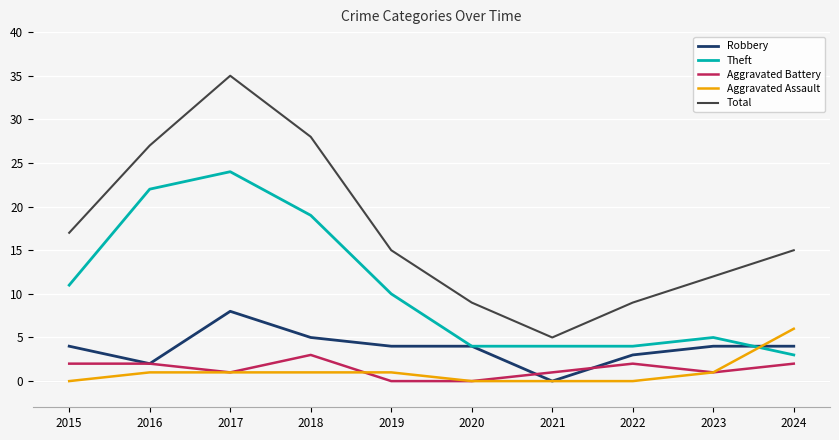

Rank the series at 2022 from lowest to highest value.

Aggravated Assault, Aggravated Battery, Robbery, Theft, Total